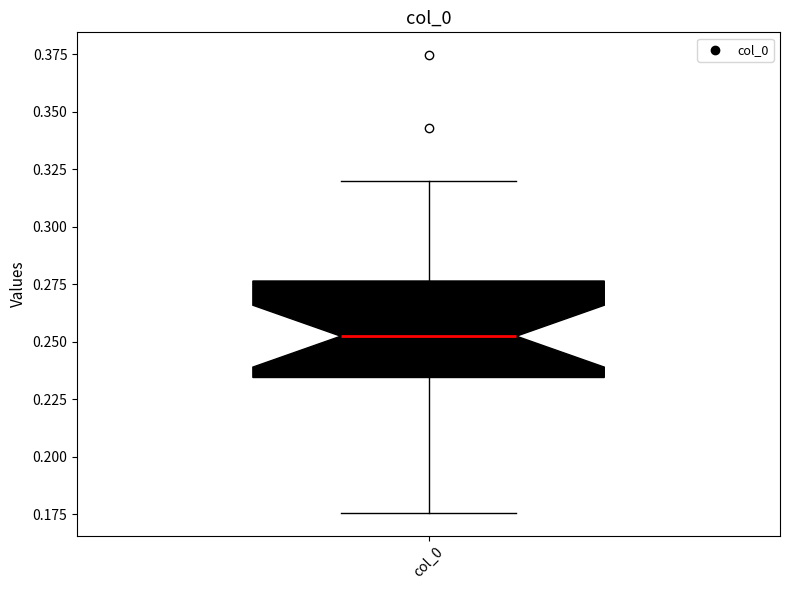

Transcribe this box plot: give where the median line is, the range the box spans, and where the two whiskers end, as read against the y-axis. The values are not printed on the chart, so give them approximately, as read against the axis.

median 0.250, box 0.235 to 0.275, whiskers 0.175 to 0.320